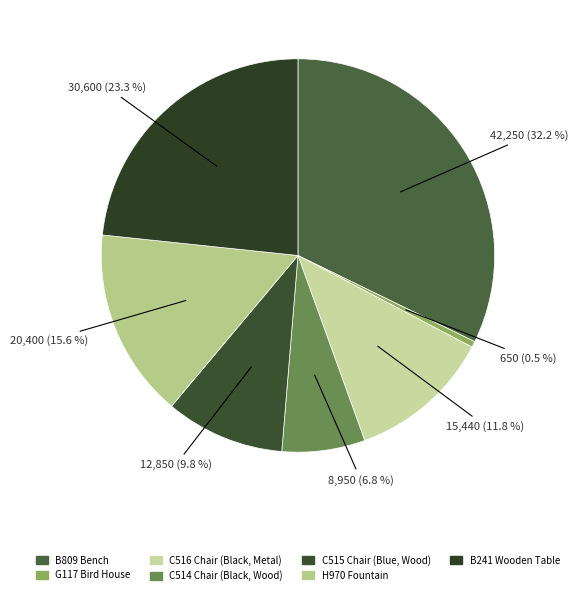

Between B241 Wooden Table and B809 Bench, which is larger?

B809 Bench